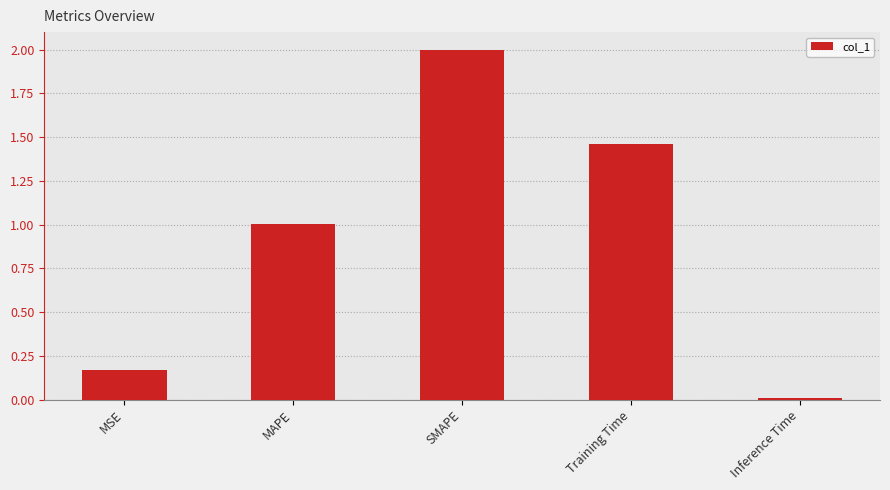

How many distinct data groups are displayed?

1